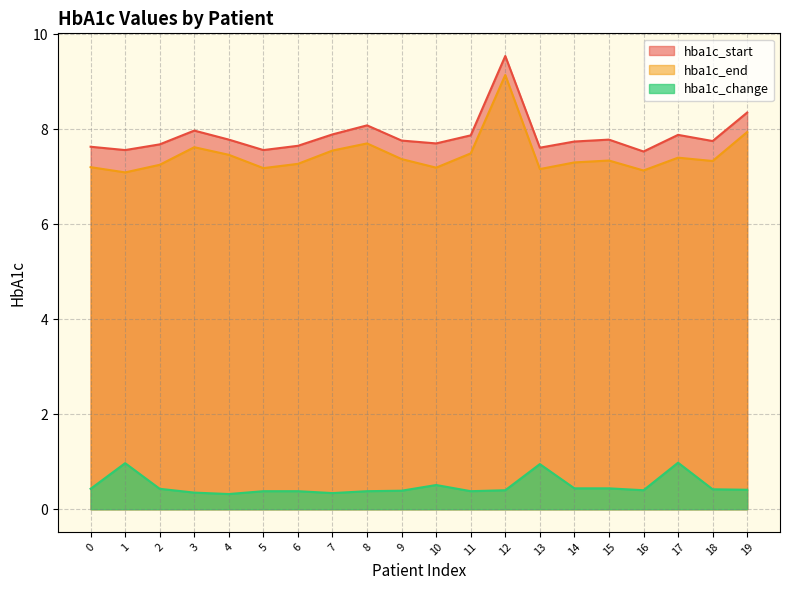

Does the chart display data point markers on the line(s)?

No